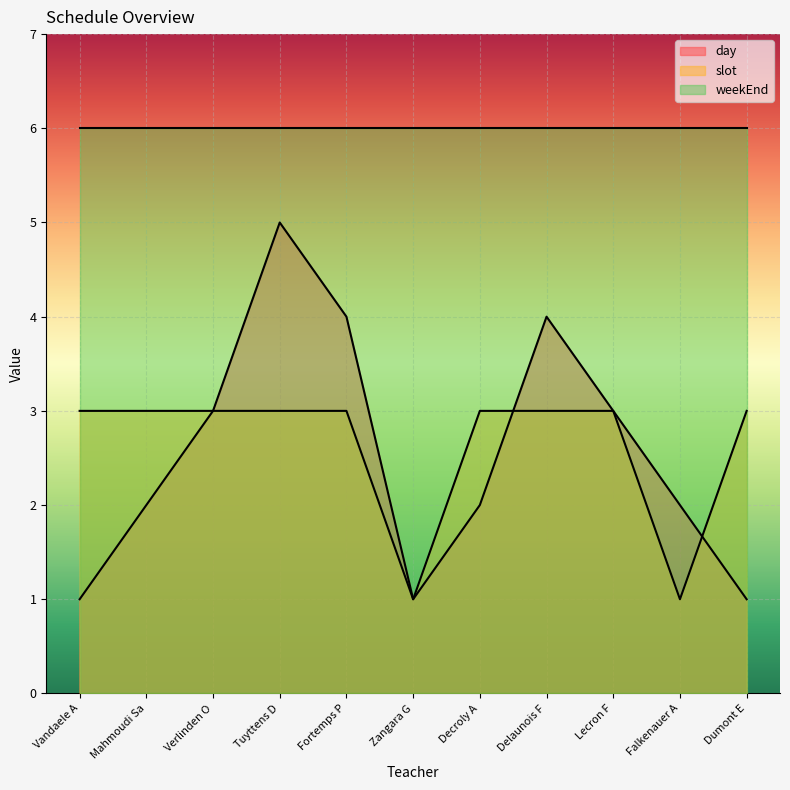

Which series has the largest range (max minus min)?

day